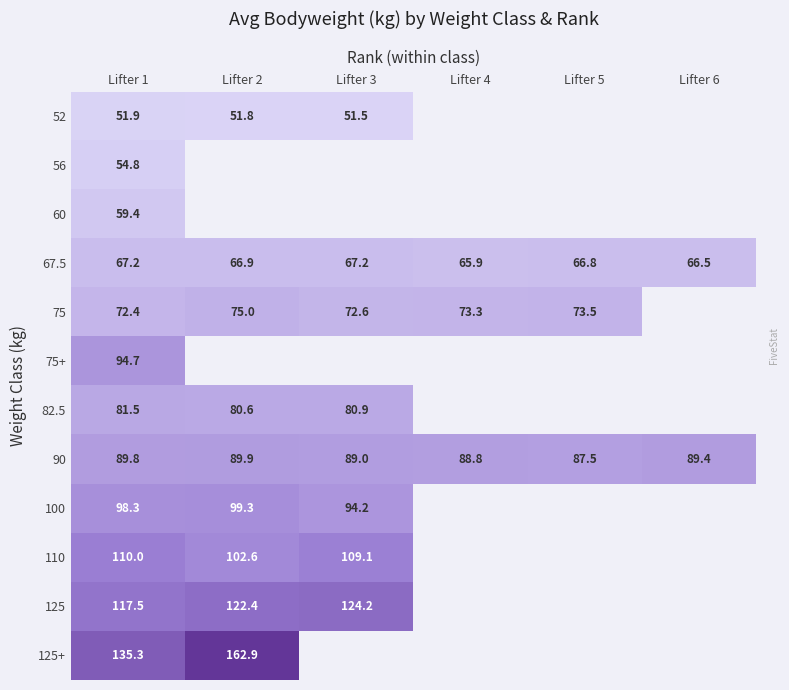

Rank the series at Lifter 1 from lowest to highest value.

52, 56, 60, 67.5, 75, 82.5, 90, 75+, 100, 110, 125, 125+